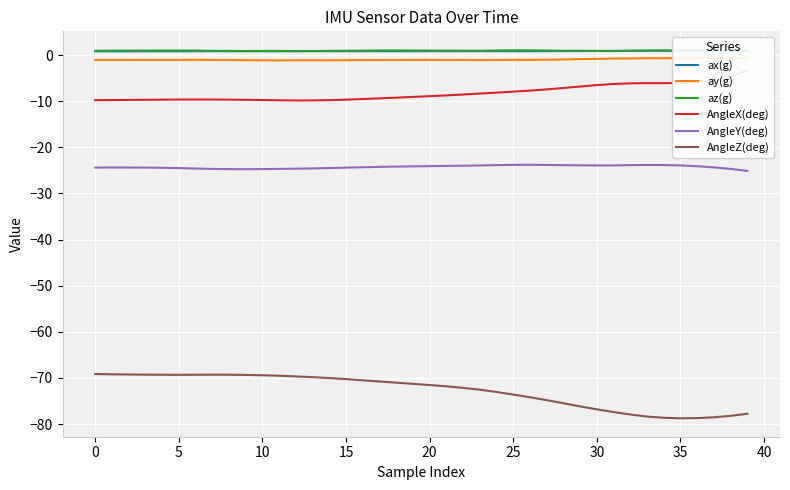

What is the maximum value for ax(g)?

0.9